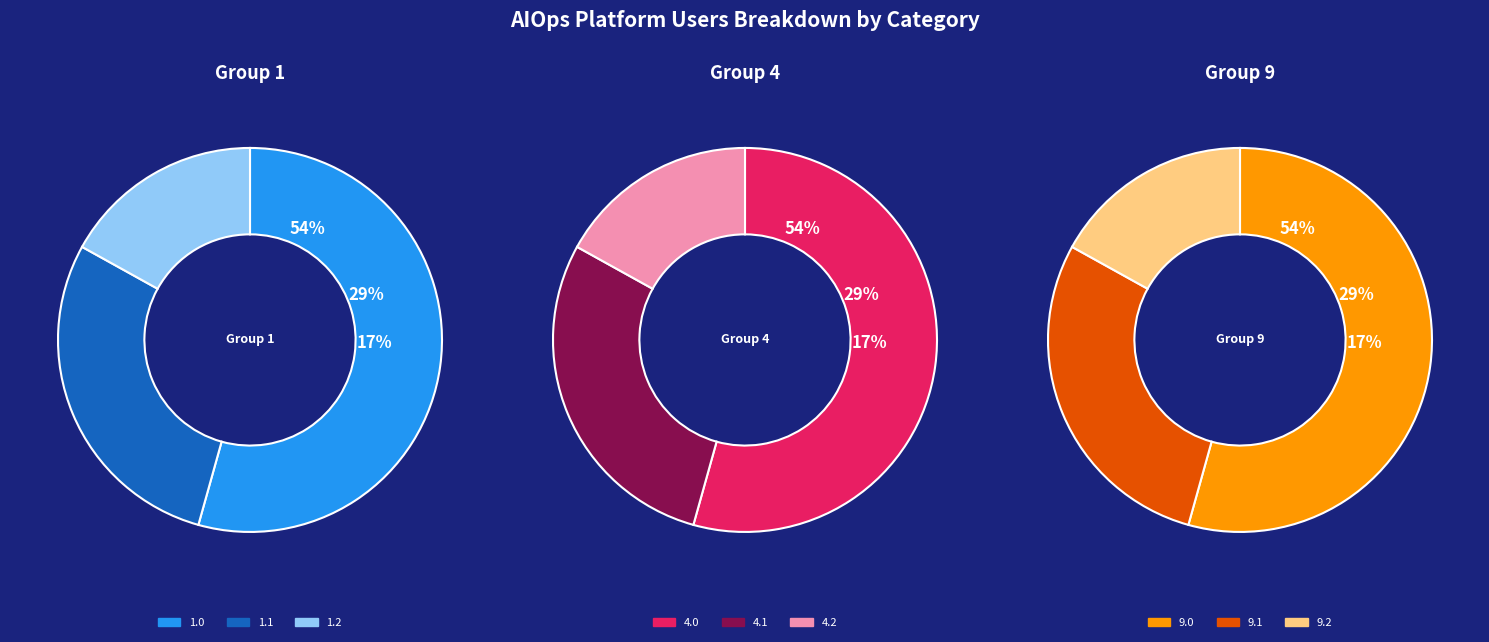

Combined, do 4.2 and 1.1 account for over 50%?

No